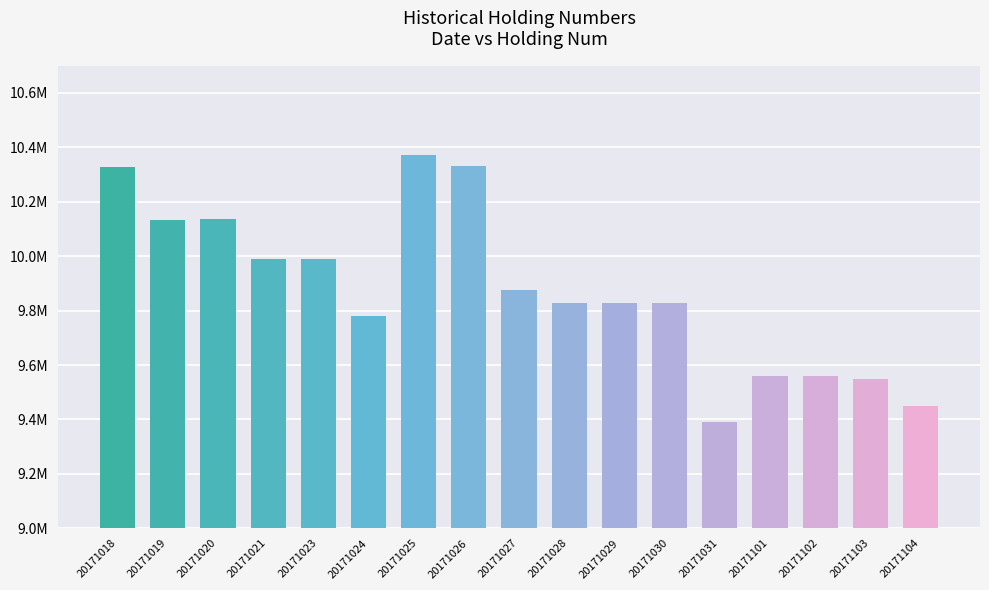

Does the chart contain any negative values?

No